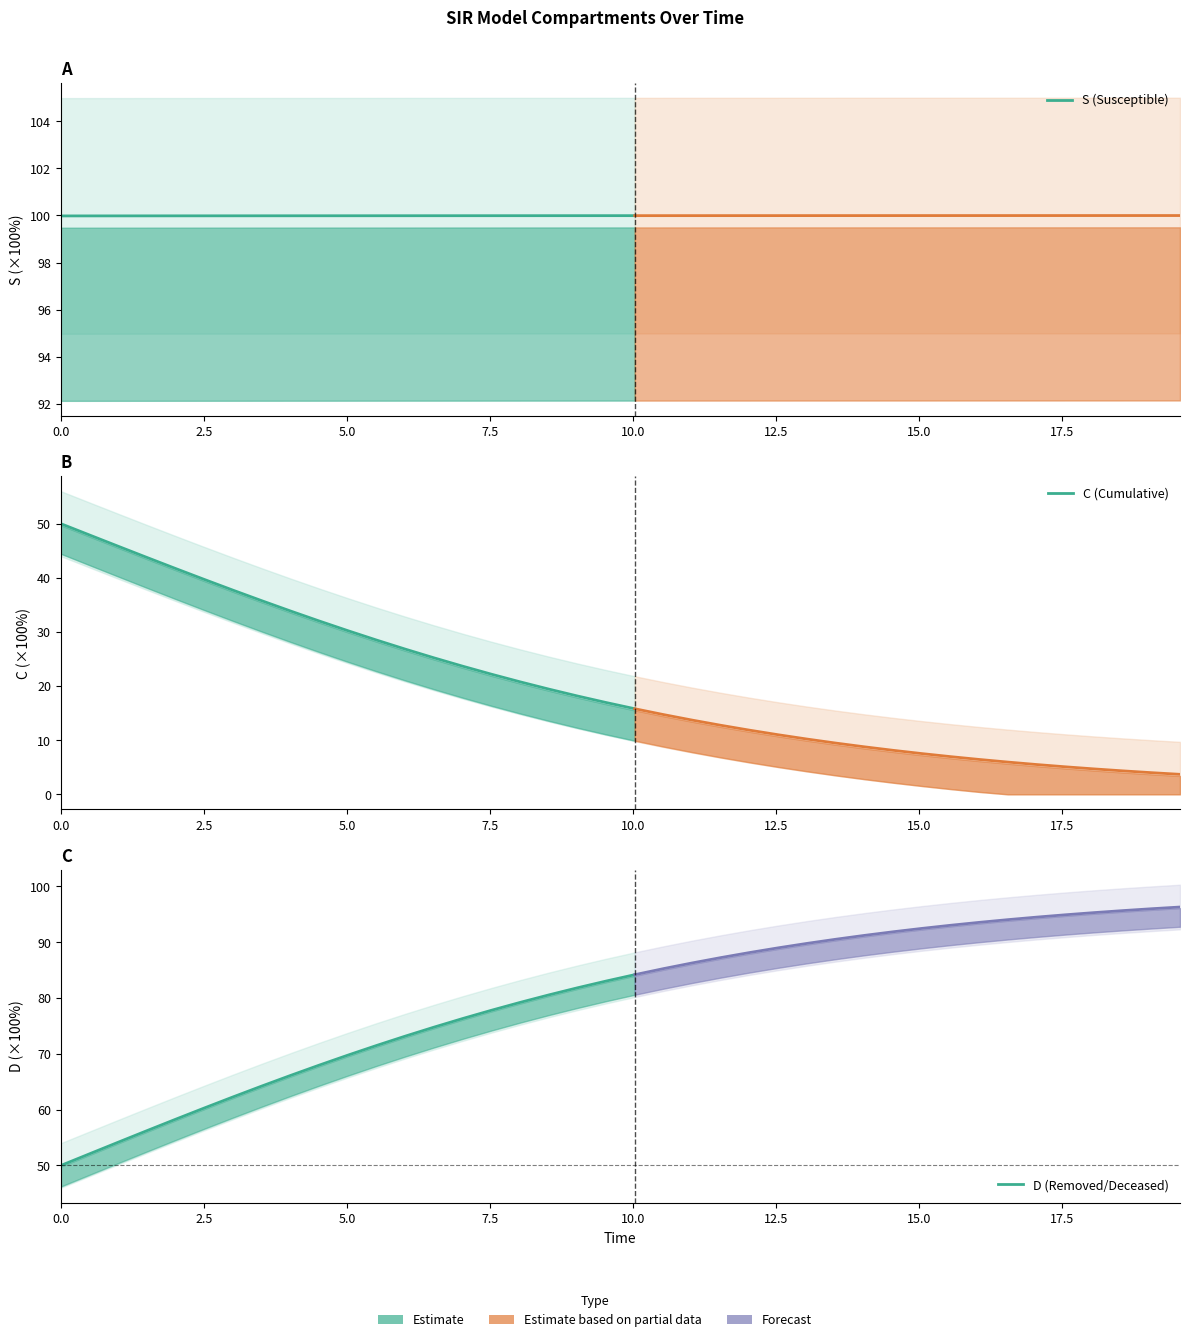

Is the value of D (Removed/Deceased) at 13 greater than the value of S (Susceptible) at 11?

No